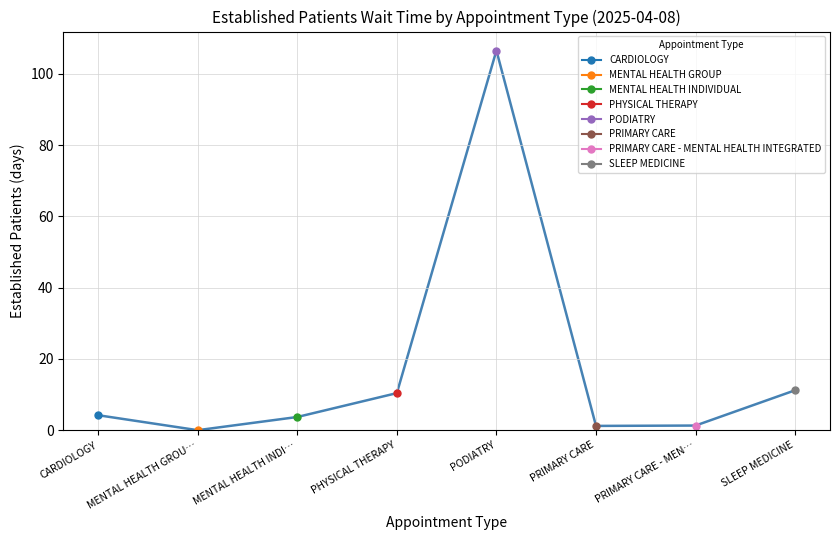

The chart shows a value of 1.8 at PRIMARY CARE - MEN…. True or false?

False